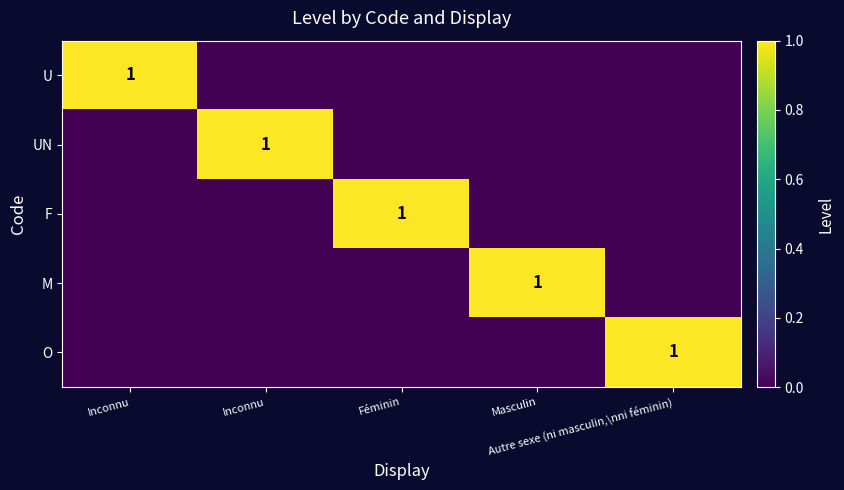

Is the value of O at Inconnu greater than the value of UN at Inconnu?

No